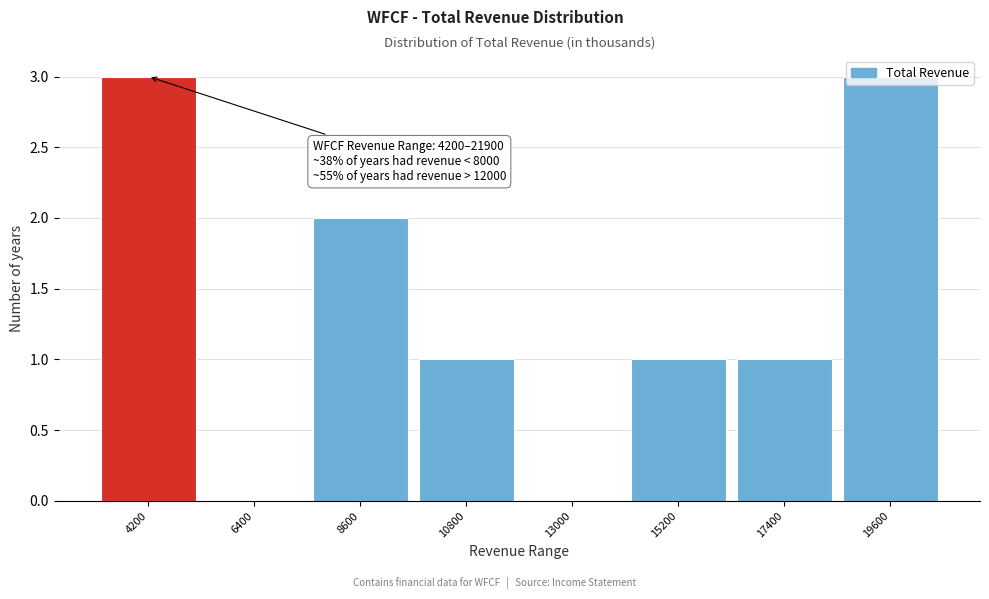

What is the greatest value displayed?

3